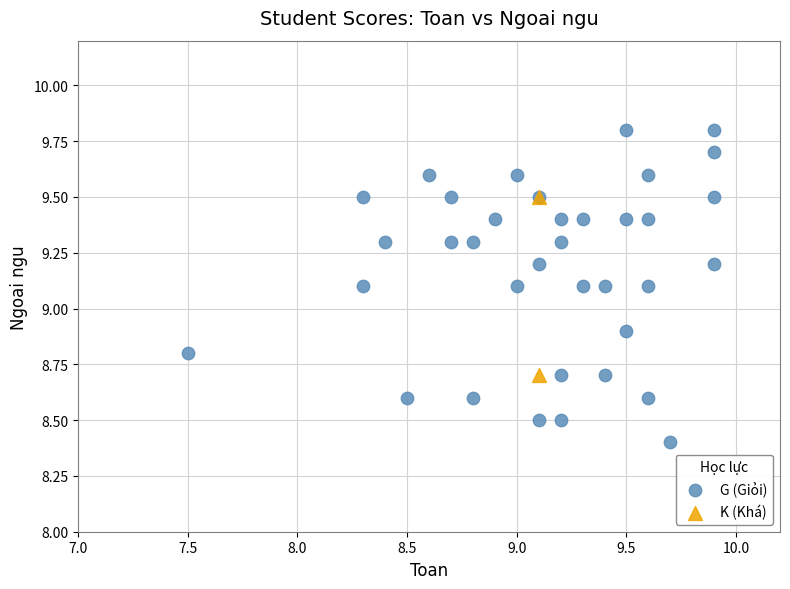

Which series has the widest spread of Y values?

G (Giỏi)